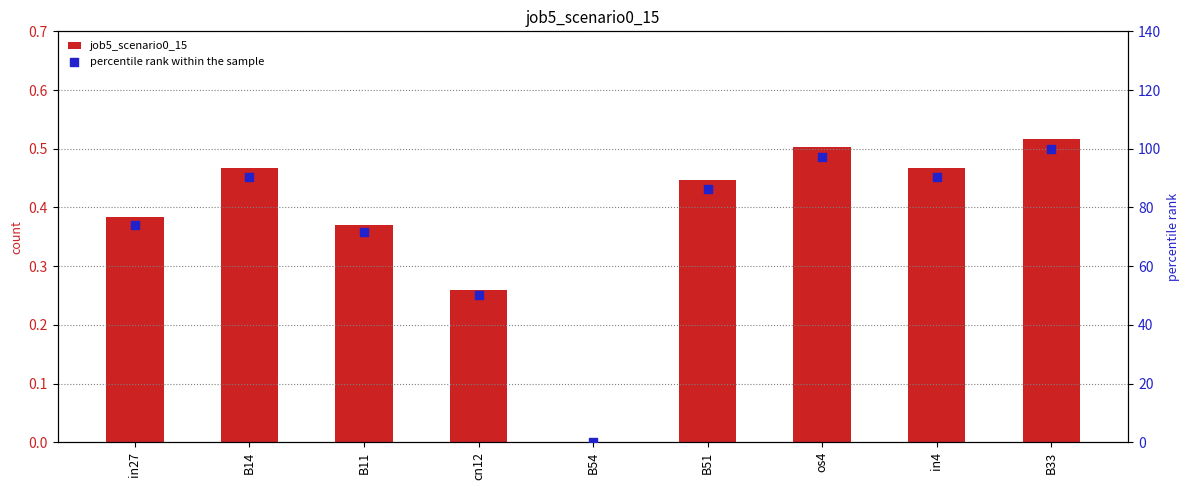

At how many categories does at least one series exceed 84?

5